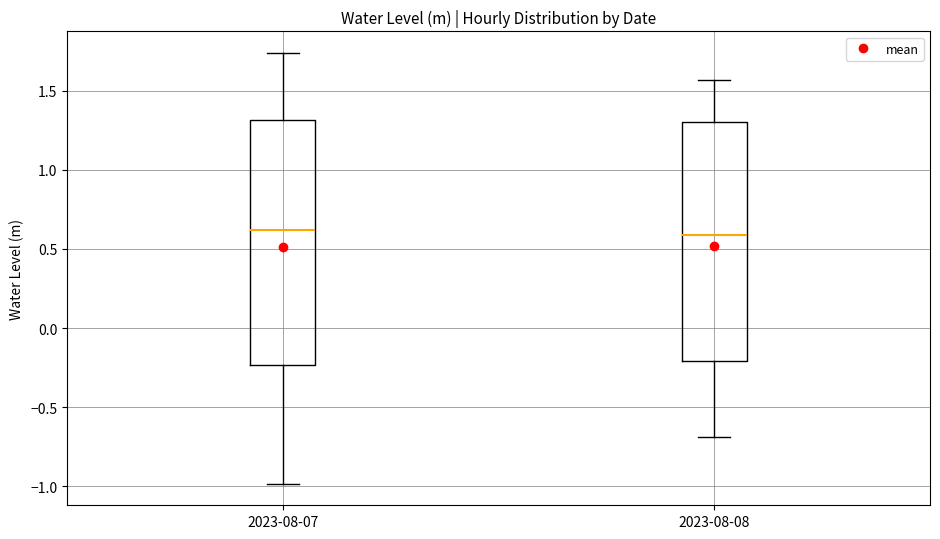

Where does the lower whisker of the box for 2023-08-08 end on the y-axis? The values are not printed on the chart, so give them approximately, as read against the axis.

-0.70